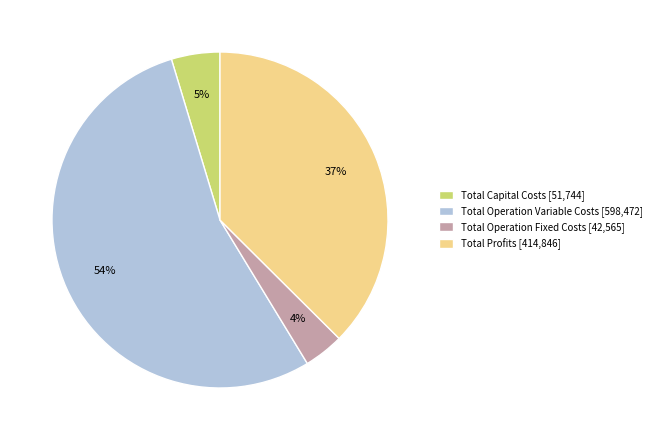

Does Total Operation Variable Costs represent more than half of the total?

Yes